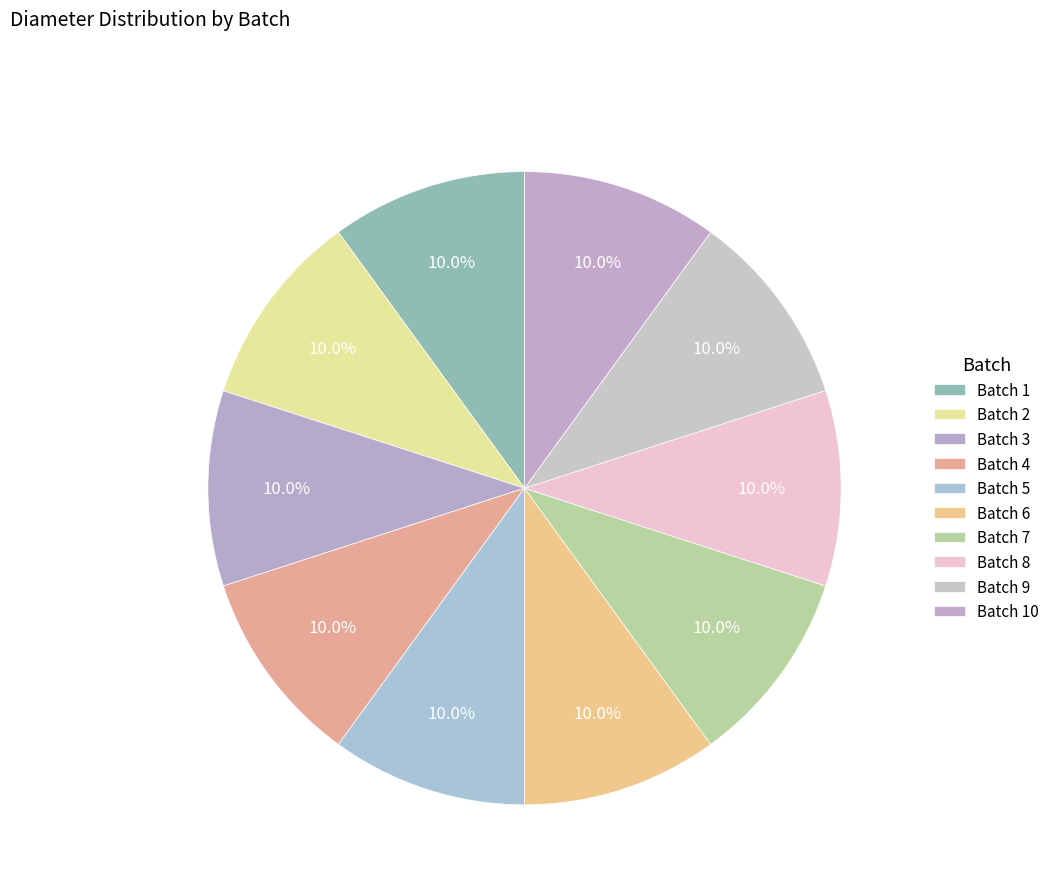

Is there a majority slice in this chart?

No